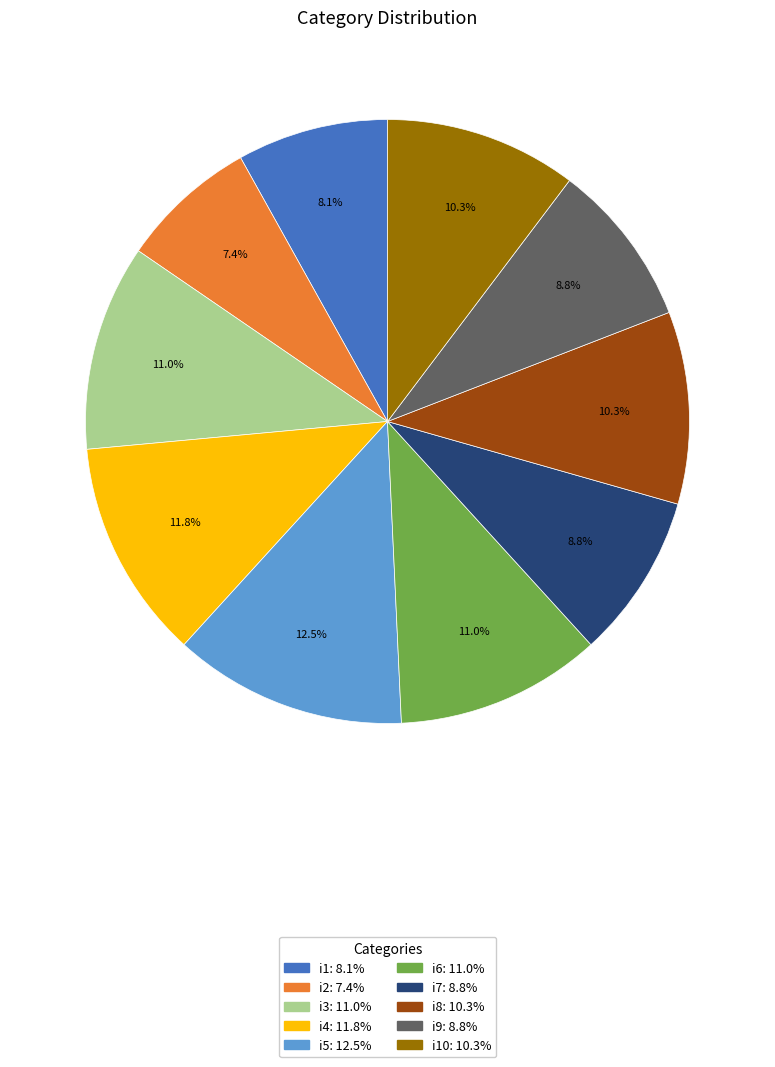

Does any single category account for the majority?

No